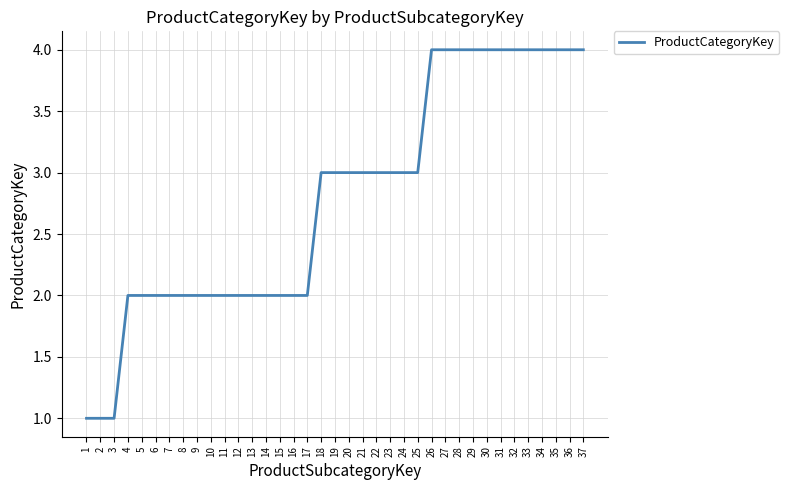

What is the maximum value shown in the chart?

4